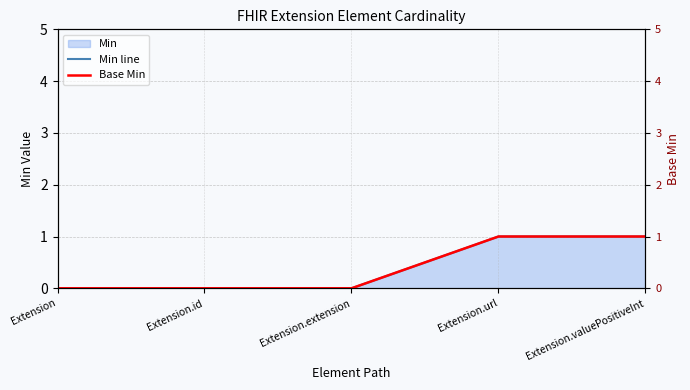

How many values in Base Min are above zero?

2